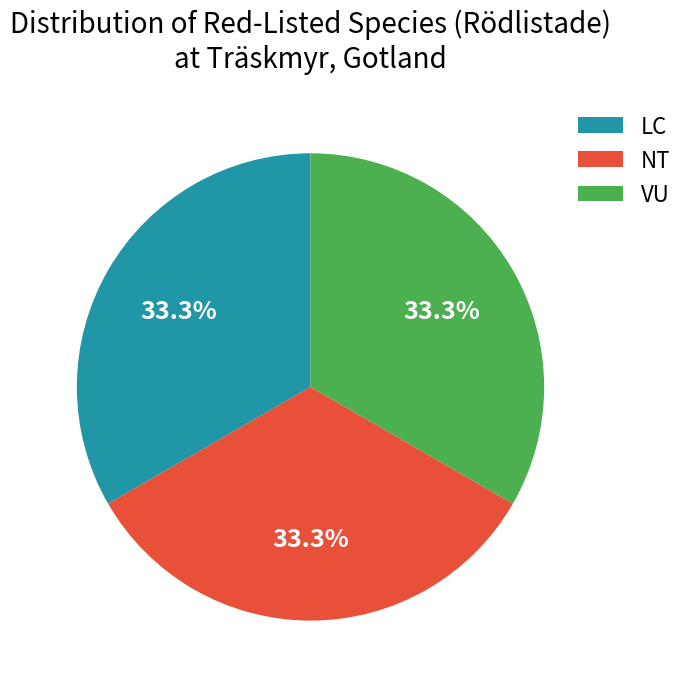

How many segments does this pie chart have?

3